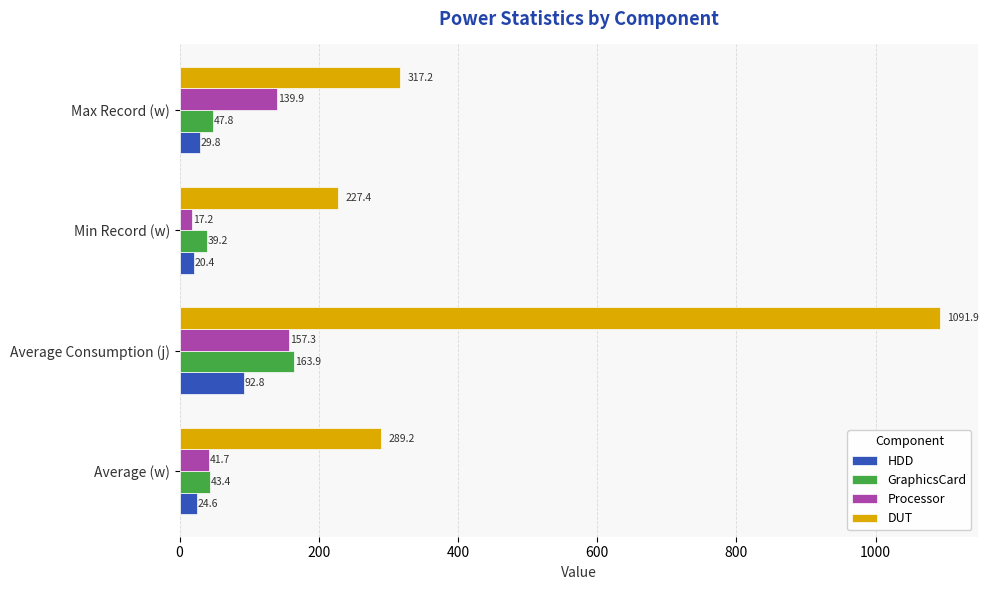

At which category is the sum across all series the highest?

Average Consumption (j)